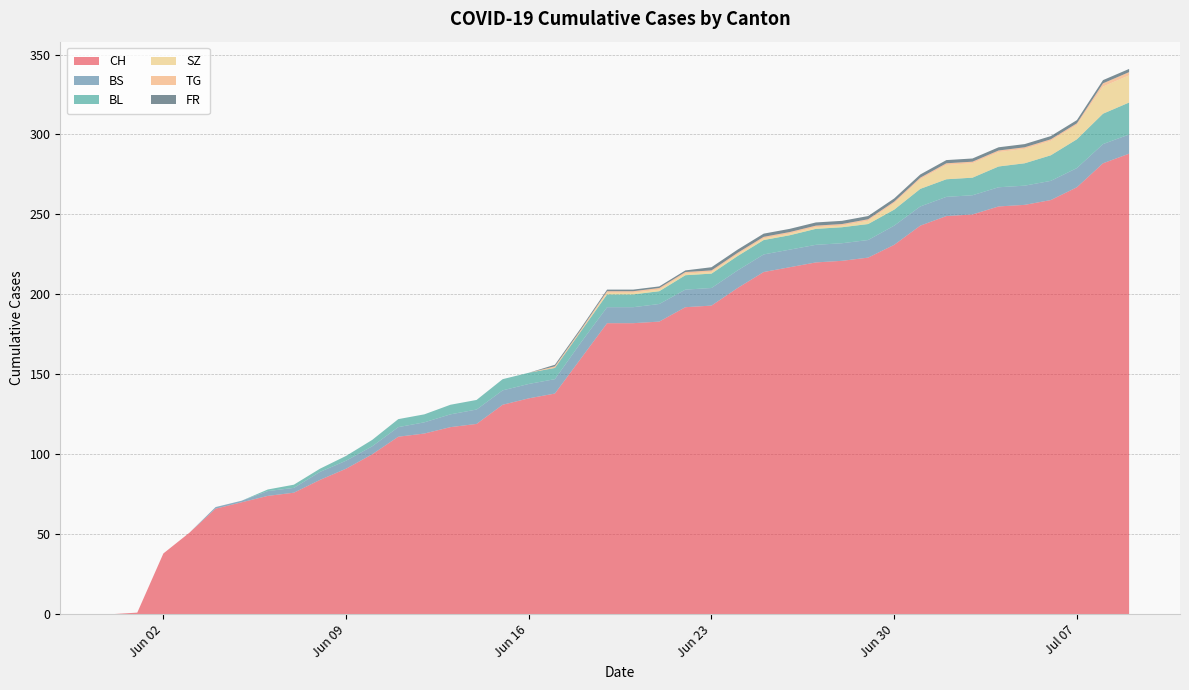

Reading left to right, transcribe all the data shown in this chart.

CH: 2020-05-31=0	2020-06-01=1	2020-06-02=38	2020-06-03=51	2020-06-04=66	2020-06-05=70	2020-06-06=74	2020-06-07=76	2020-06-08=84	2020-06-09=91	2020-06-10=100	2020-06-11=111	2020-06-12=113	2020-06-13=117	2020-06-14=119	2020-06-15=131	2020-06-16=135	2020-06-17=138	2020-06-18=160	2020-06-19=182	2020-06-20=182	2020-06-21=183	2020-06-22=192	2020-06-23=193	2020-06-24=204	2020-06-25=214	2020-06-26=217	2020-06-27=220	2020-06-28=221	2020-06-29=223	2020-06-30=231	2020-07-01=243	2020-07-02=249	2020-07-03=250	2020-07-04=255	2020-07-05=256	2020-07-06=259	2020-07-07=267	2020-07-08=282	2020-07-09=288
BS: 2020-05-31=0	2020-06-01=0	2020-06-02=0	2020-06-03=0	2020-06-04=1	2020-06-05=1	2020-06-06=3	2020-06-07=3	2020-06-08=5	2020-06-09=5	2020-06-10=5	2020-06-11=6	2020-06-12=7	2020-06-13=8	2020-06-14=9	2020-06-15=9	2020-06-16=9	2020-06-17=9	2020-06-18=10	2020-06-19=10	2020-06-20=10	2020-06-21=11	2020-06-22=11	2020-06-23=11	2020-06-24=11	2020-06-25=11	2020-06-26=11	2020-06-27=11	2020-06-28=11	2020-06-29=11	2020-06-30=12	2020-07-01=12	2020-07-02=12	2020-07-03=12	2020-07-04=12	2020-07-05=12	2020-07-06=12	2020-07-07=12	2020-07-08=12	2020-07-09=12
BL: 2020-05-31=0	2020-06-01=0	2020-06-02=0	2020-06-03=0	2020-06-04=0	2020-06-05=0	2020-06-06=1	2020-06-07=2	2020-06-08=2	2020-06-09=3	2020-06-10=4	2020-06-11=5	2020-06-12=5	2020-06-13=6	2020-06-14=6	2020-06-15=7	2020-06-16=7	2020-06-17=7	2020-06-18=7	2020-06-19=8	2020-06-20=8	2020-06-21=8	2020-06-22=9	2020-06-23=9	2020-06-24=9	2020-06-25=9	2020-06-26=9	2020-06-27=10	2020-06-28=10	2020-06-29=10	2020-06-30=10	2020-07-01=11	2020-07-02=11	2020-07-03=11	2020-07-04=13	2020-07-05=14	2020-07-06=16	2020-07-07=18	2020-07-08=19	2020-07-09=20
SZ: 2020-05-31=0	2020-06-01=0	2020-06-02=0	2020-06-03=0	2020-06-04=0	2020-06-05=0	2020-06-06=0	2020-06-07=0	2020-06-08=0	2020-06-09=0	2020-06-10=0	2020-06-11=0	2020-06-12=0	2020-06-13=0	2020-06-14=0	2020-06-15=0	2020-06-16=0	2020-06-17=0	2020-06-18=0	2020-06-19=1	2020-06-20=1	2020-06-21=1	2020-06-22=1	2020-06-23=1	2020-06-24=1	2020-06-25=1	2020-06-26=1	2020-06-27=1	2020-06-28=1	2020-06-29=2	2020-06-30=4	2020-07-01=6	2020-07-02=9	2020-07-03=9	2020-07-04=9	2020-07-05=9	2020-07-06=9	2020-07-07=9	2020-07-08=17	2020-07-09=17
TG: 2020-05-31=0	2020-06-01=0	2020-06-02=0	2020-06-03=0	2020-06-04=0	2020-06-05=0	2020-06-06=0	2020-06-07=0	2020-06-08=0	2020-06-09=0	2020-06-10=0	2020-06-11=0	2020-06-12=0	2020-06-13=0	2020-06-14=0	2020-06-15=0	2020-06-16=0	2020-06-17=1	2020-06-18=1	2020-06-19=1	2020-06-20=1	2020-06-21=1	2020-06-22=1	2020-06-23=1	2020-06-24=1	2020-06-25=1	2020-06-26=1	2020-06-27=1	2020-06-28=1	2020-06-29=1	2020-06-30=1	2020-07-01=1	2020-07-02=1	2020-07-03=1	2020-07-04=1	2020-07-05=1	2020-07-06=1	2020-07-07=1	2020-07-08=2	2020-07-09=2
FR: 2020-05-31=0	2020-06-01=0	2020-06-02=0	2020-06-03=0	2020-06-04=0	2020-06-05=0	2020-06-06=0	2020-06-07=0	2020-06-08=0	2020-06-09=0	2020-06-10=0	2020-06-11=0	2020-06-12=0	2020-06-13=0	2020-06-14=0	2020-06-15=0	2020-06-16=0	2020-06-17=1	2020-06-18=1	2020-06-19=1	2020-06-20=1	2020-06-21=1	2020-06-22=1	2020-06-23=2	2020-06-24=2	2020-06-25=2	2020-06-26=2	2020-06-27=2	2020-06-28=2	2020-06-29=2	2020-06-30=2	2020-07-01=2	2020-07-02=2	2020-07-03=2	2020-07-04=2	2020-07-05=2	2020-07-06=2	2020-07-07=2	2020-07-08=2	2020-07-09=2